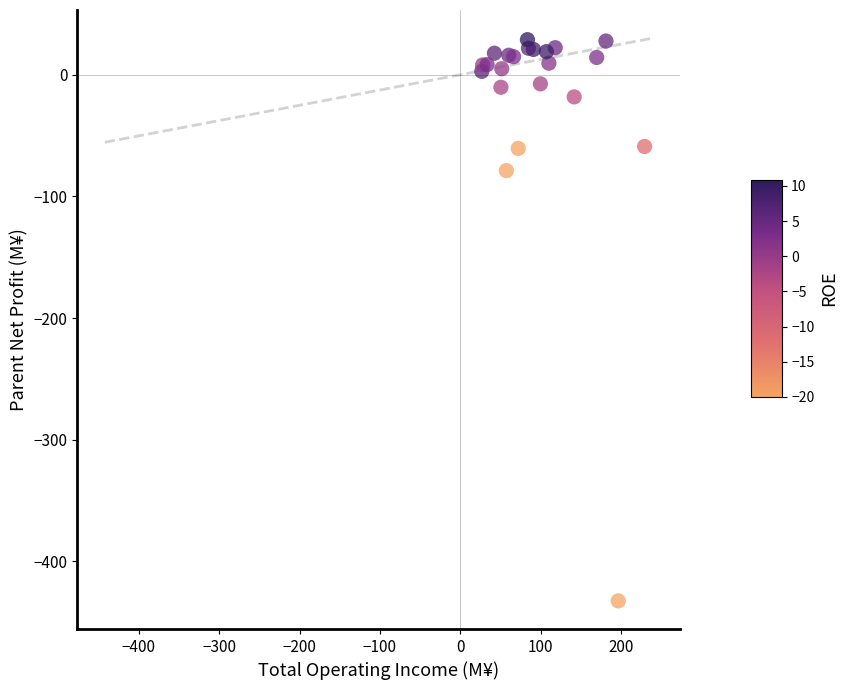

What Y value in the scatter plot is closest to -201?

-78.8